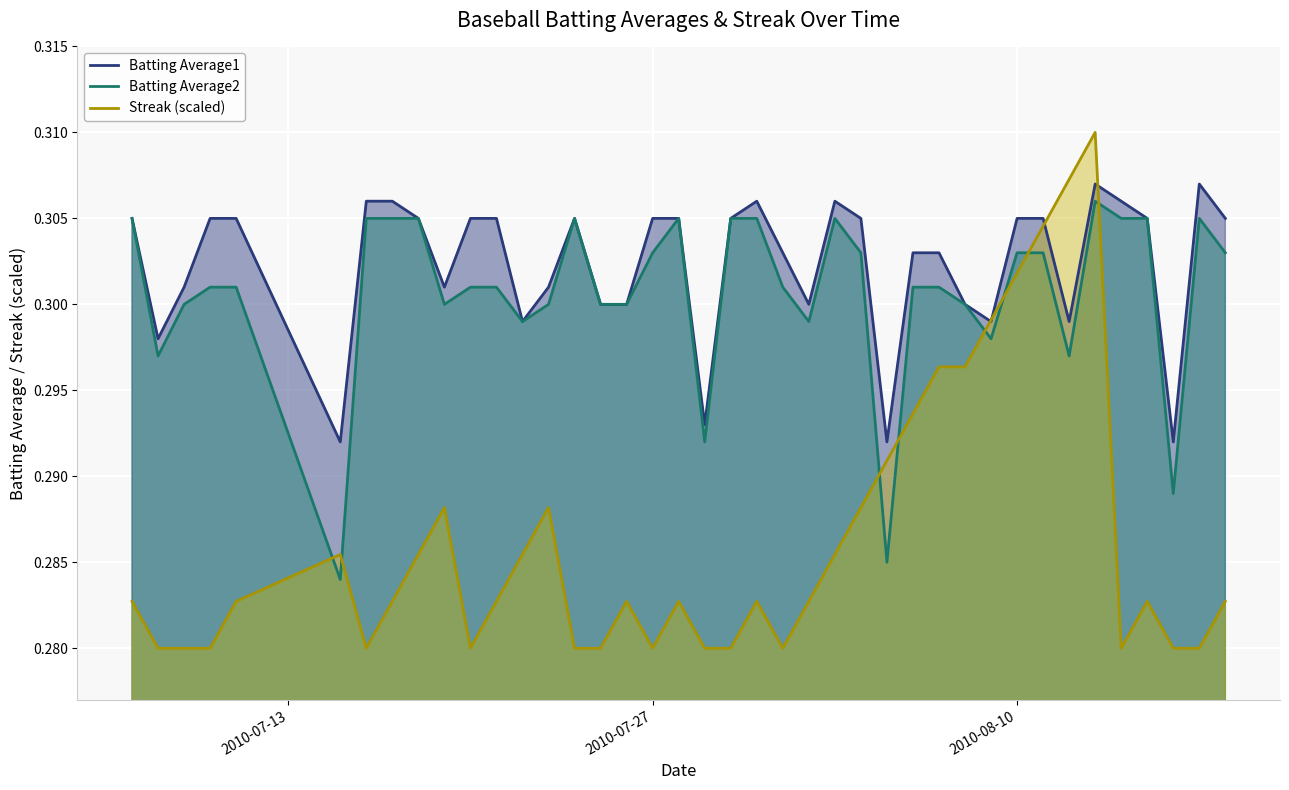

Which series has the largest total across all categories?

Batting Average1